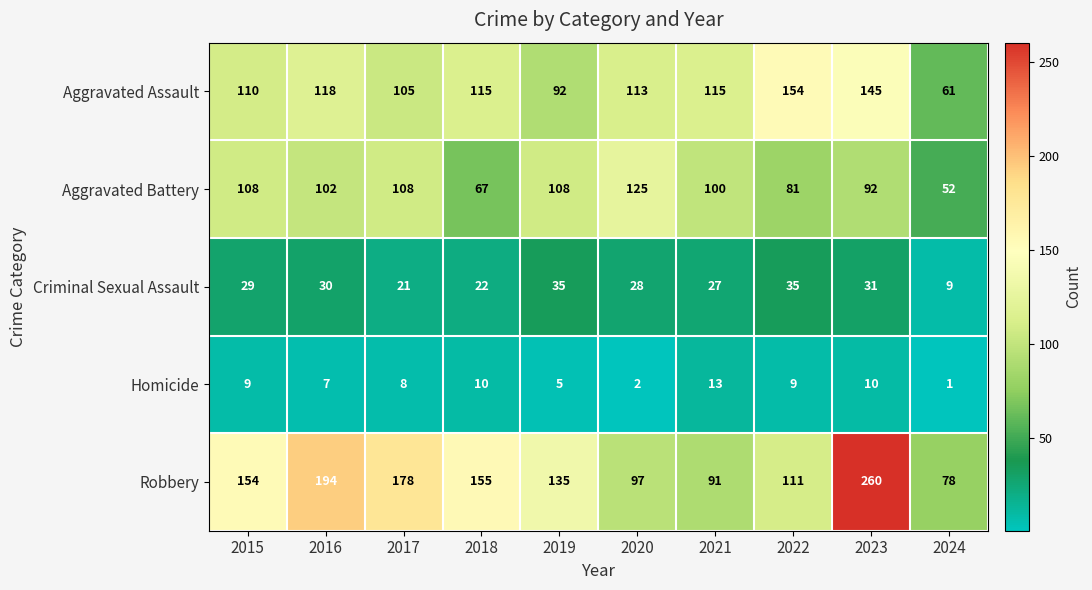

The value of Homicide at 2022 is 12. True or false?

False